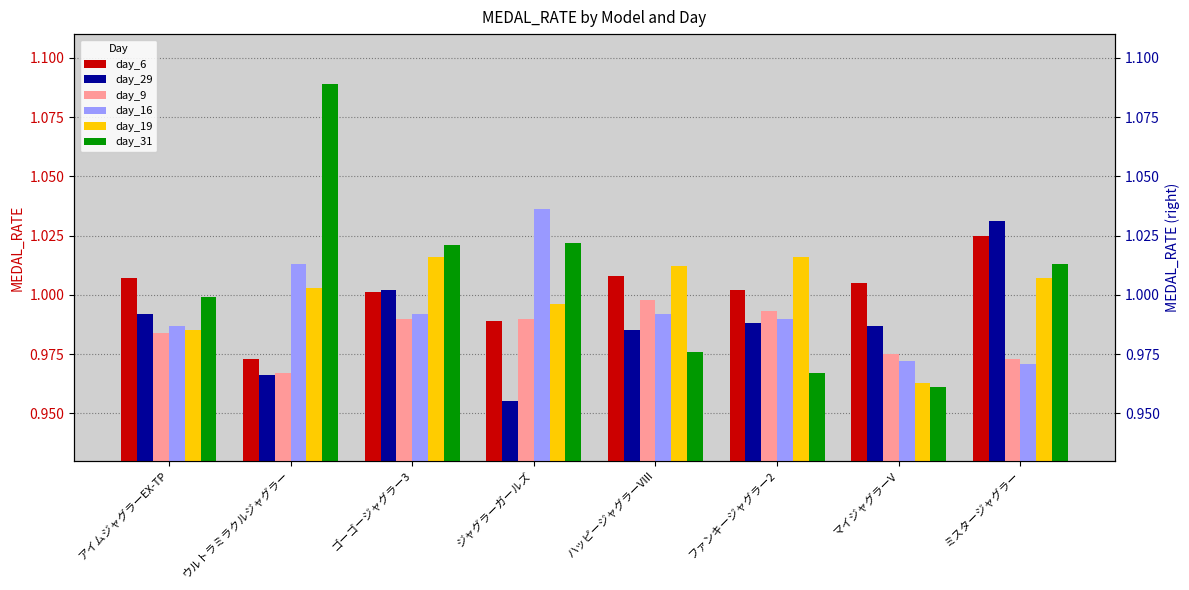

At which label is day_16 closest to 1?

ゴーゴージャグラー3